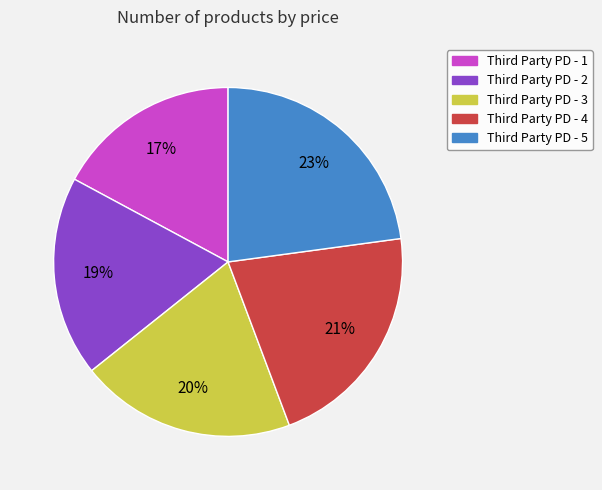

Count the number of slices in the pie.

5